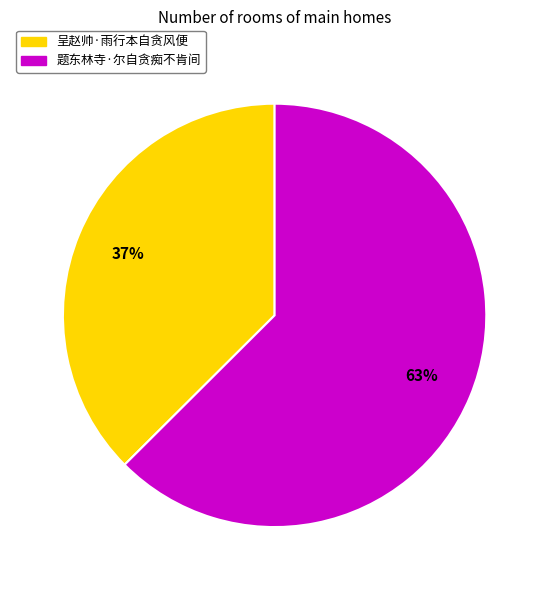

Which category has the biggest portion of the pie?

题东林寺·尔自贪痴不肯间